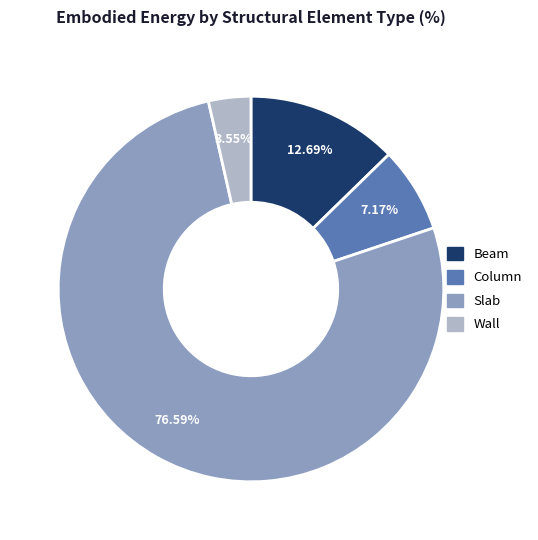

Is it true that Slab is 77% of the pie?

True